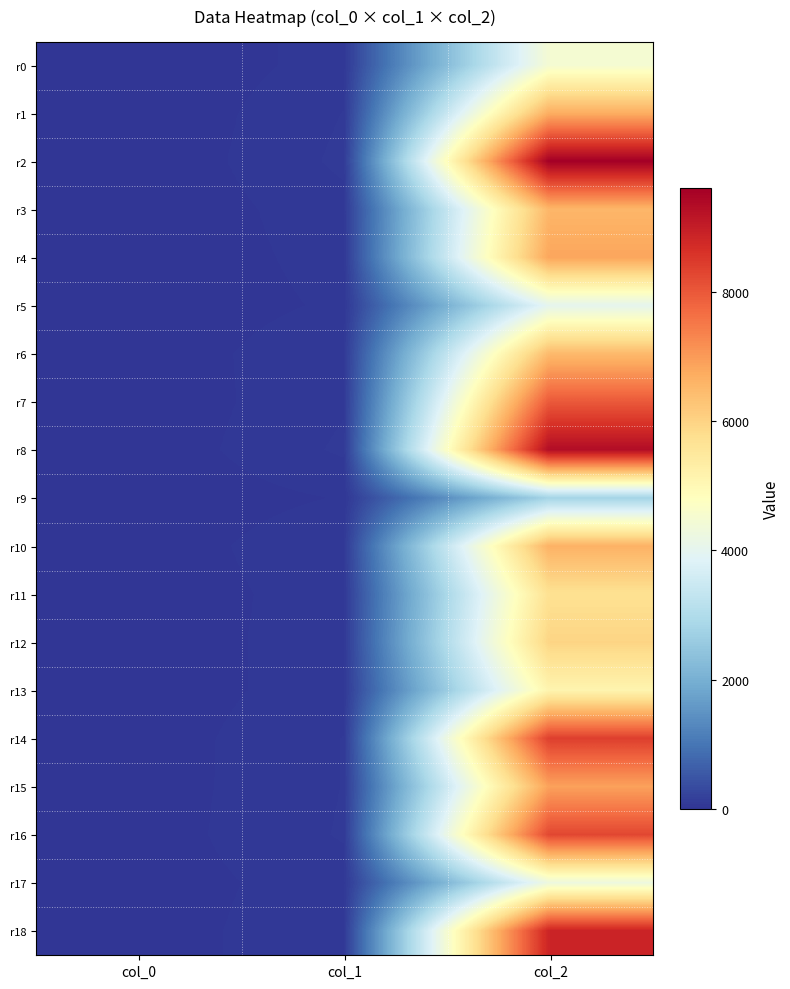

At which category does the chart reach its peak across all series?

col_2